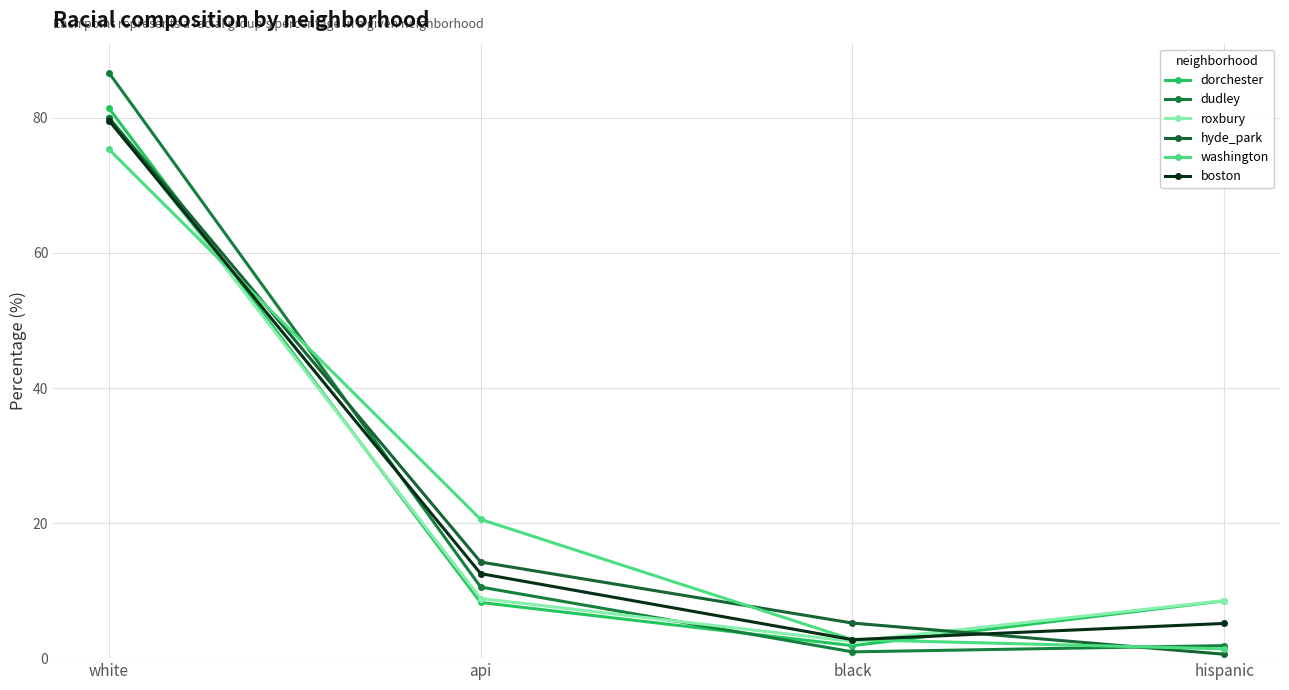

Which has a higher value, hispanic or api?

hispanic